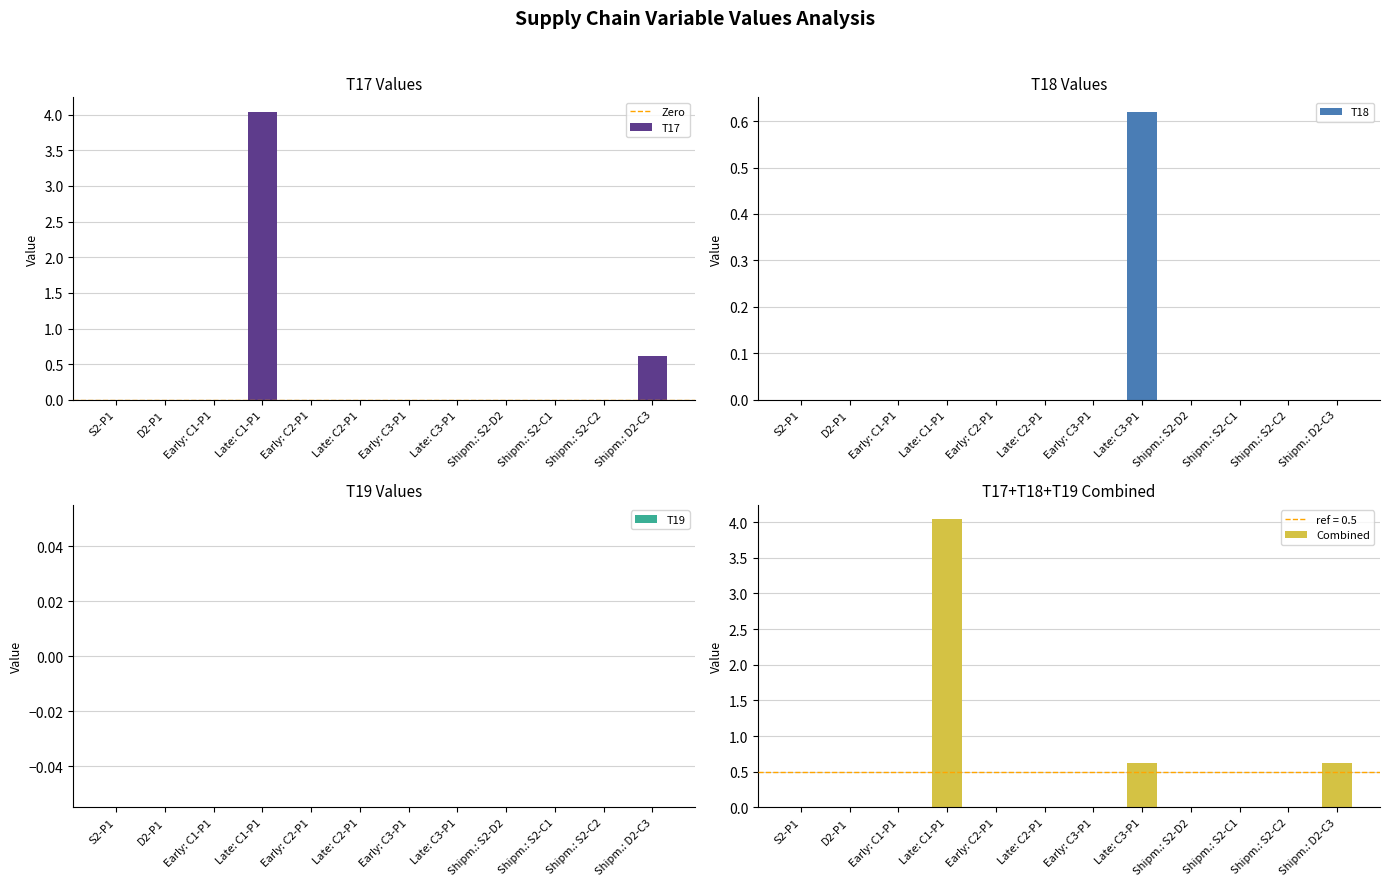

Is the value of T17 at D2-P1 greater than the value of T18 at Shipm.: D2-C3?

No